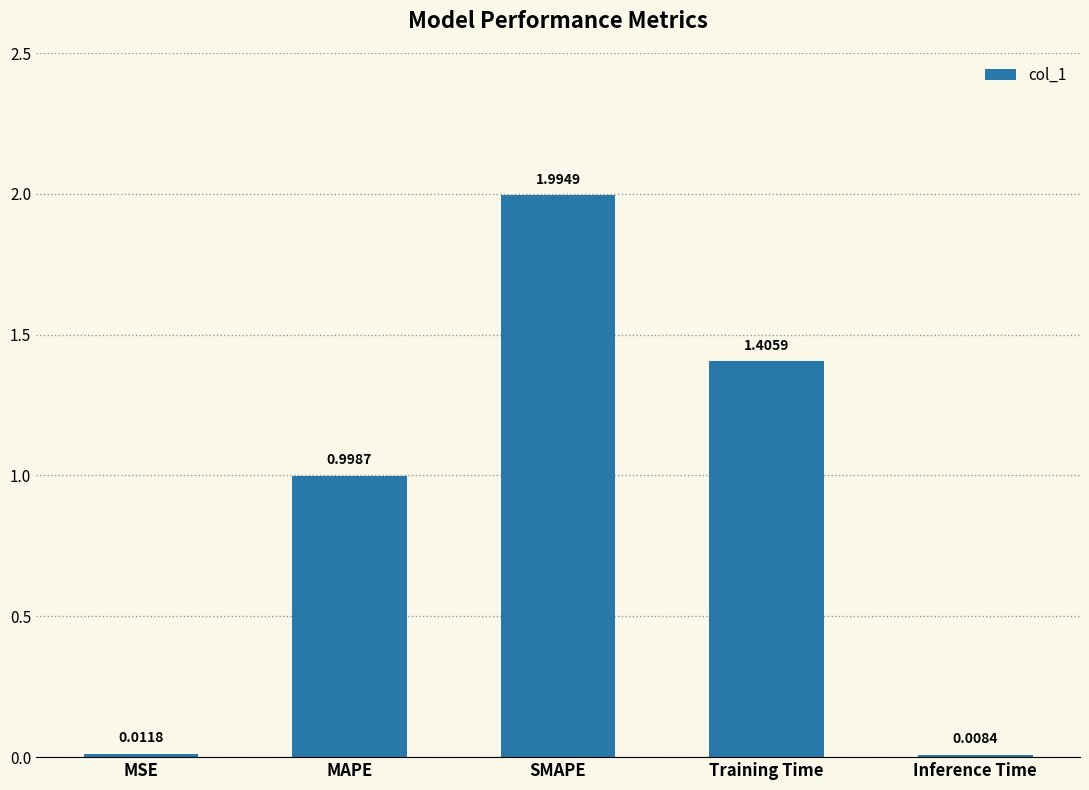

The chart shows a value of 1.0 at MAPE. True or false?

True